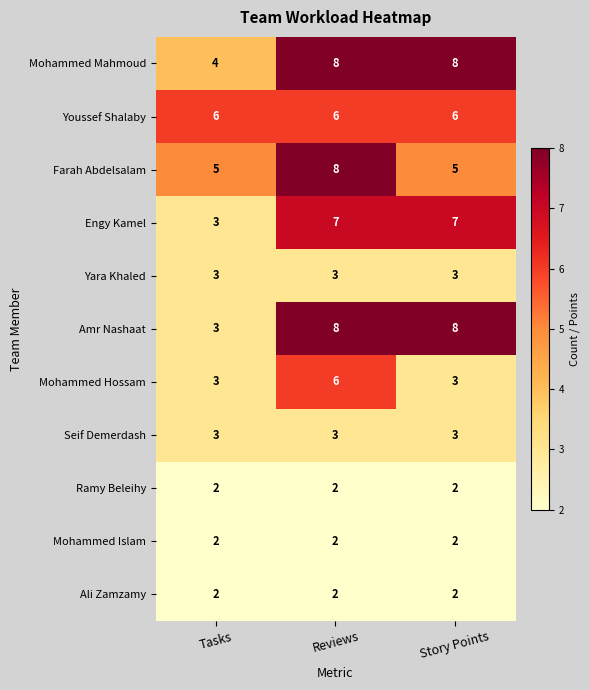

What is the smallest value displayed?

2